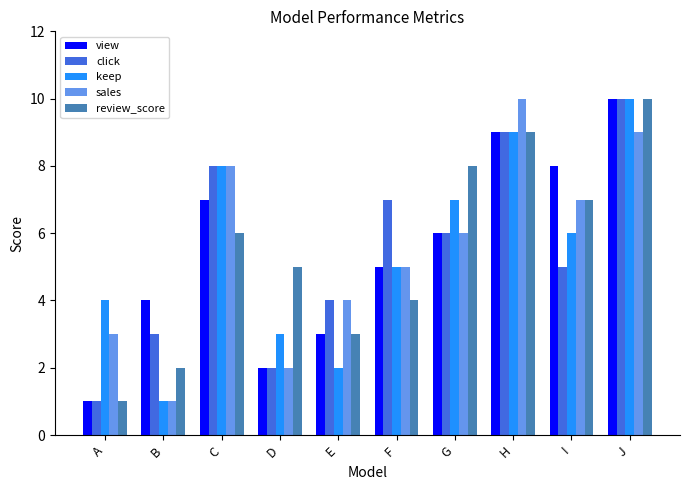

What is the spread (max minus min) of values at F?

3